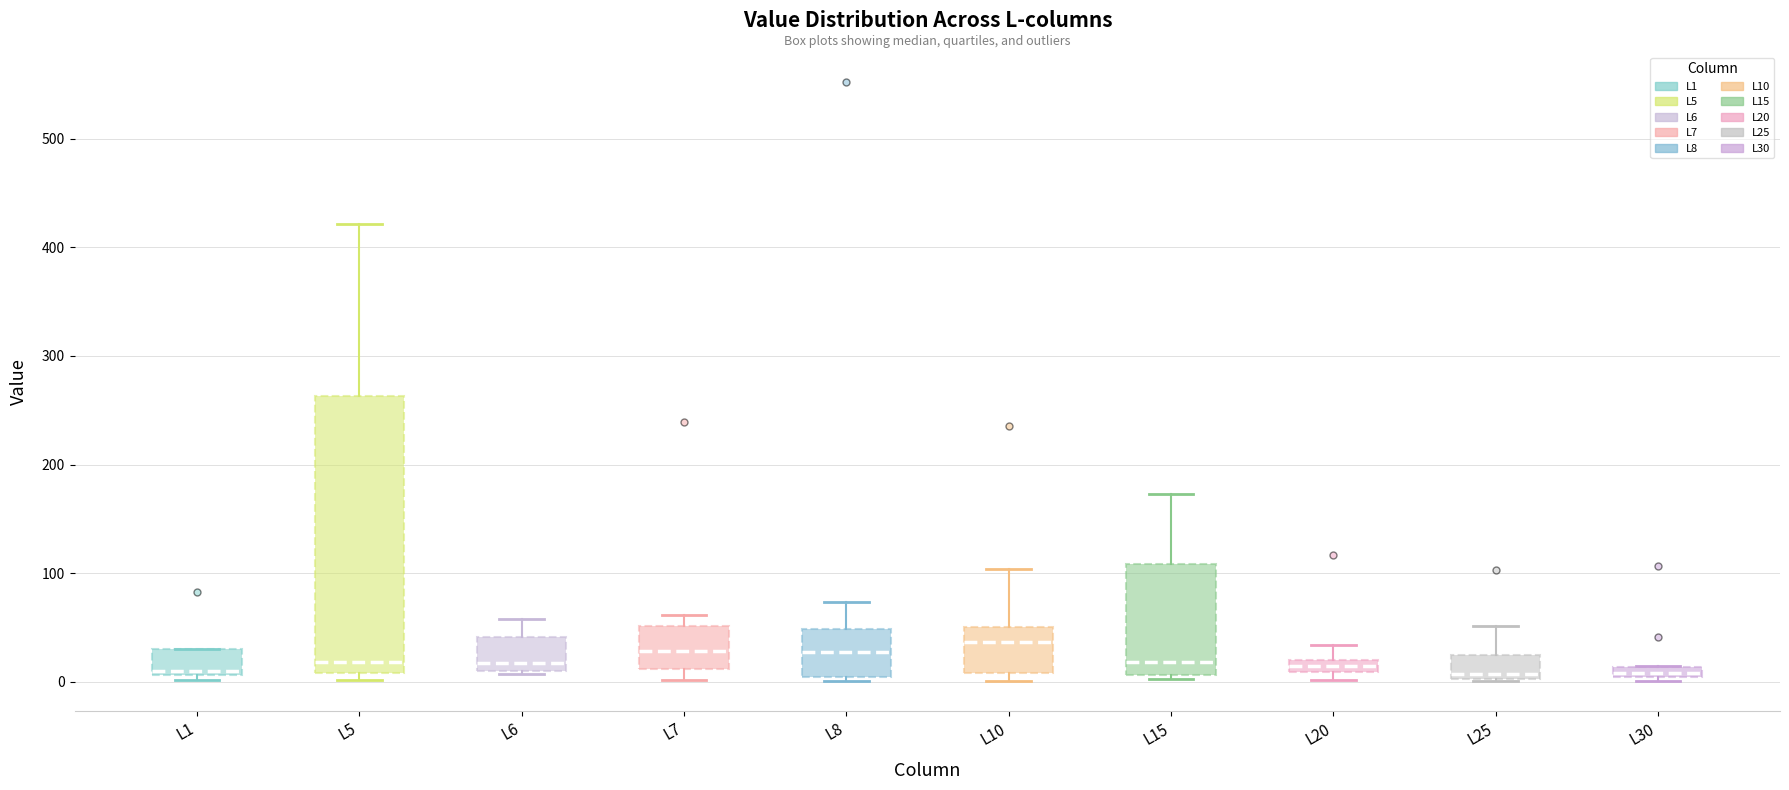

Where is the upper edge of the box for L8 on the y-axis? The values are not printed on the chart, so give them approximately, as read against the axis.

50